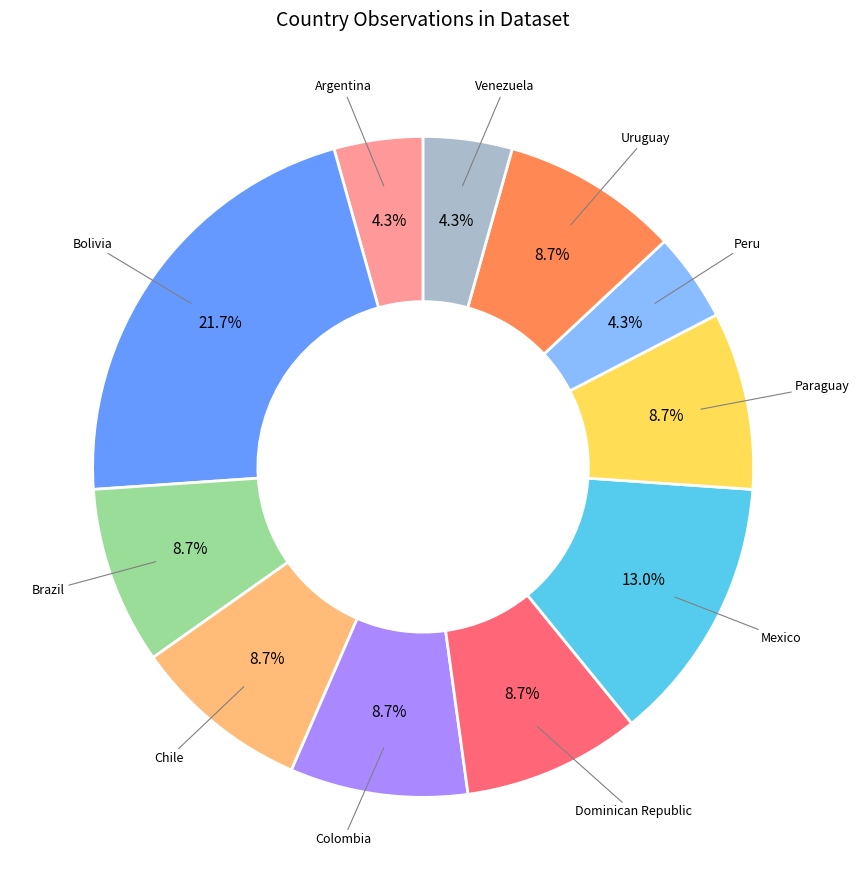

Is there a majority slice in this chart?

No